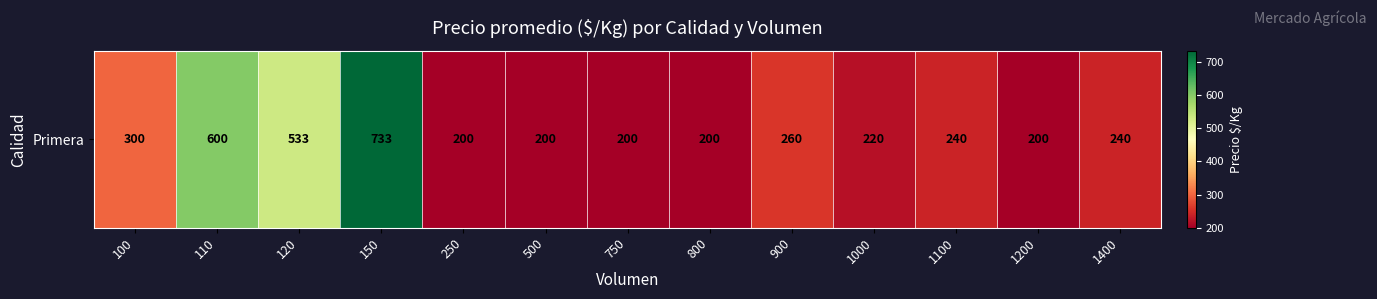

List the labels in order of value, largest first.

150, 110, 120, 100, 900, 1100, 1400, 1000, 250, 500, 750, 800, 1200